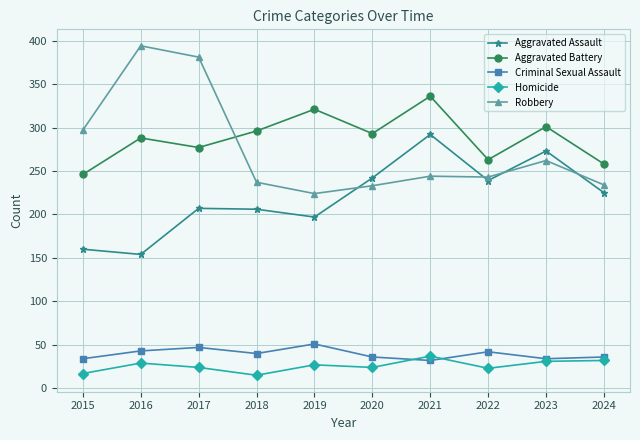

List the series in order of their peak value, lowest first.

Homicide, Criminal Sexual Assault, Aggravated Assault, Aggravated Battery, Robbery